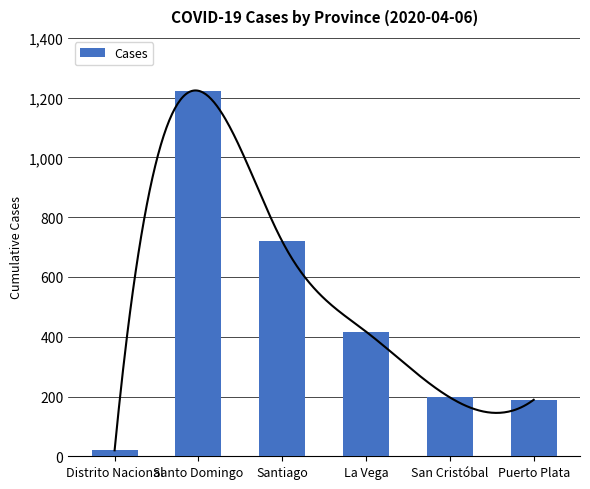

What is the value of the 4th bar from the left?

417